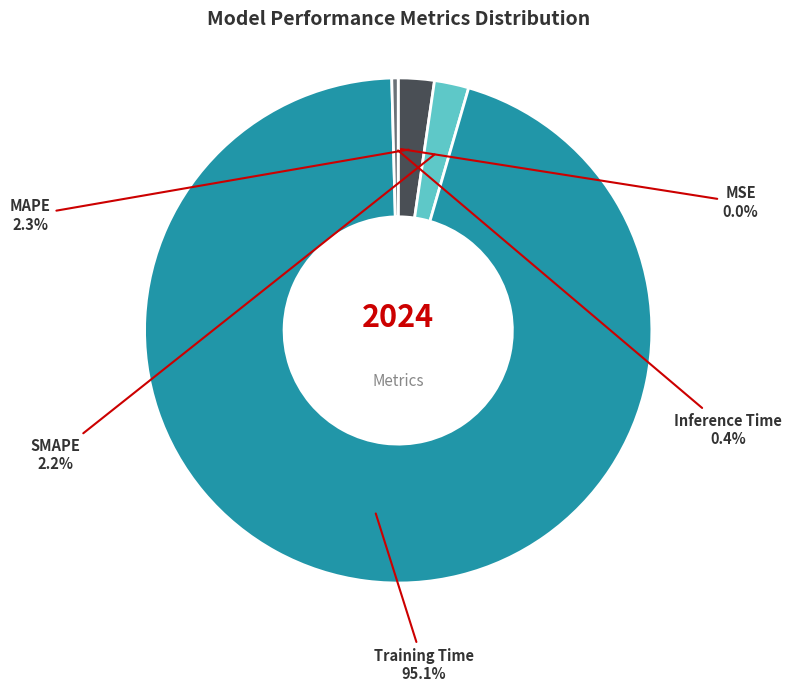

Is there any slice that represents more than half of the pie?

Yes